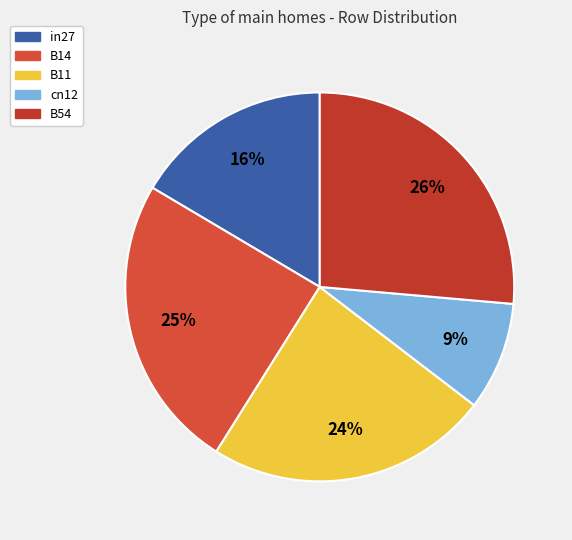

Which has a higher value, in27 or B54?

B54